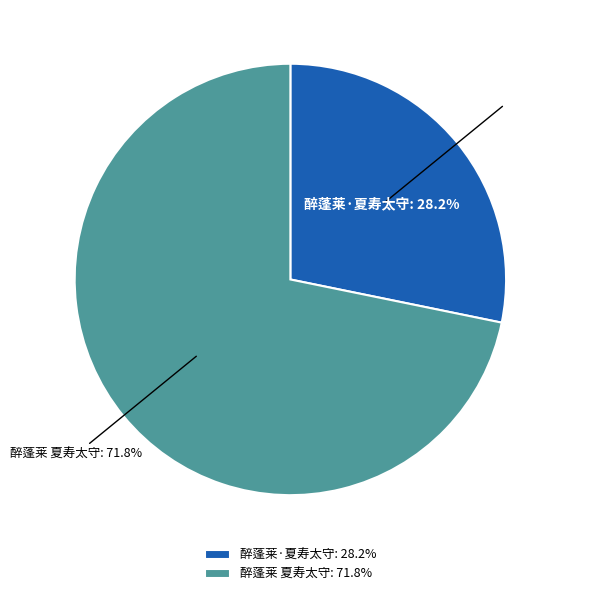

Do 醉蓬莱 夏寿太守 and 醉蓬莱·夏寿太守 together represent more than half of the pie?

Yes